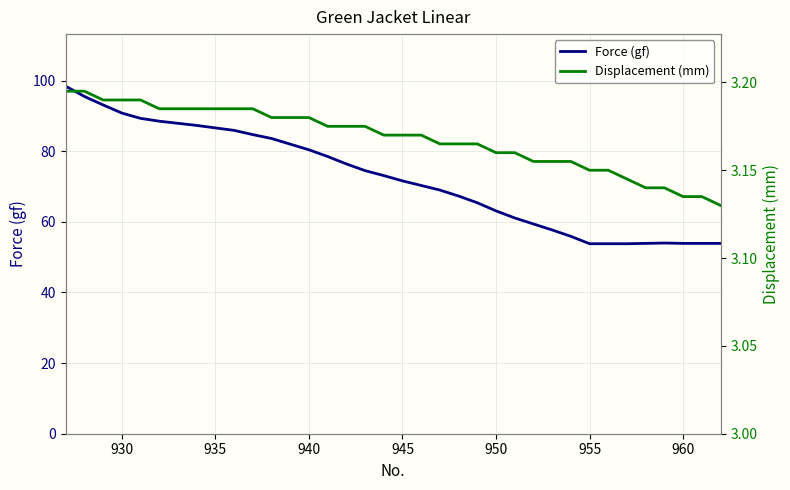

Is it true that Force (gf) equals 71.6 at 945?

True